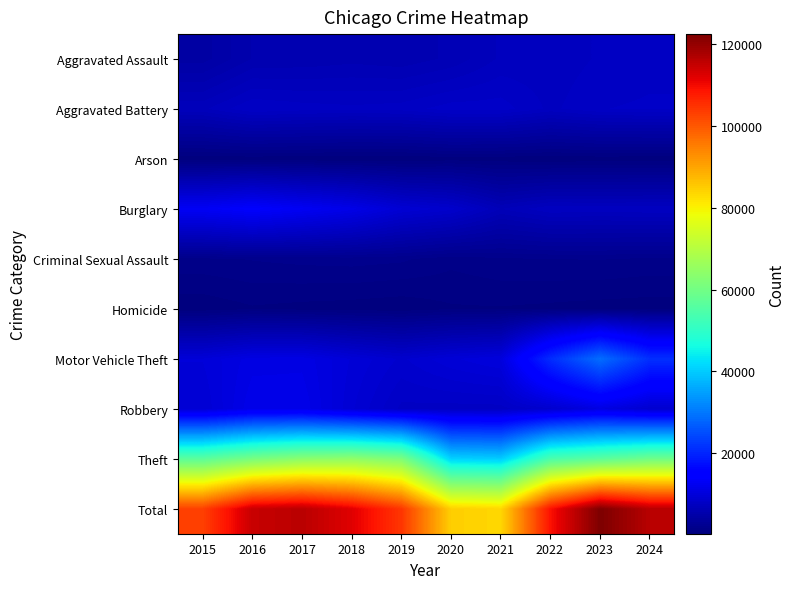

Reading left to right, transcribe all the data shown in this chart.

Aggravated Assault: 2015=4432	2016=5644	2017=5741	2018=5925	2019=5763	2020=6204	2021=7143	2022=7190	2023=7589	2024=7798
Aggravated Battery: 2015=6937	2016=7991	2017=7764	2018=7644	2019=7759	2020=8251	2021=8252	2022=7396	2023=7977	2024=8080
Arson: 2015=442	2016=512	2017=442	2018=370	2019=373	2020=584	2021=523	2022=419	2023=509	2024=469
Burglary: 2015=13000	2016=14077	2017=12879	2018=11581	2019=9512	2020=8662	2021=6562	2022=7484	2023=7377	2024=7487
Criminal Sexual Assault: 2015=1689	2016=1839	2017=1959	2018=2021	2019=1903	2020=1479	2021=1728	2022=1796	2023=1835	2024=1700
Homicide: 2015=491	2016=778	2017=669	2018=585	2019=492	2020=778	2021=802	2022=718	2023=622	2024=576
Motor Vehicle Theft: 2015=9934	2016=11114	2017=11186	2018=9844	2019=8854	2020=9811	2021=10433	2022=21007	2023=28875	2024=21307
Robbery: 2015=9466	2016=11745	2017=11721	2018=9508	2019=7860	2020=7770	2021=7775	2022=8817	2023=10896	2024=8989
Theft: 2015=56657	2016=60837	2017=63687	2018=64485	2019=61729	2020=40970	2021=40273	2022=54264	2023=56697	2024=59774
Total: 2015=103048	2016=114537	2017=116048	2018=111963	2019=104245	2020=84509	2021=83491	2022=109091	2023=122377	2024=116180